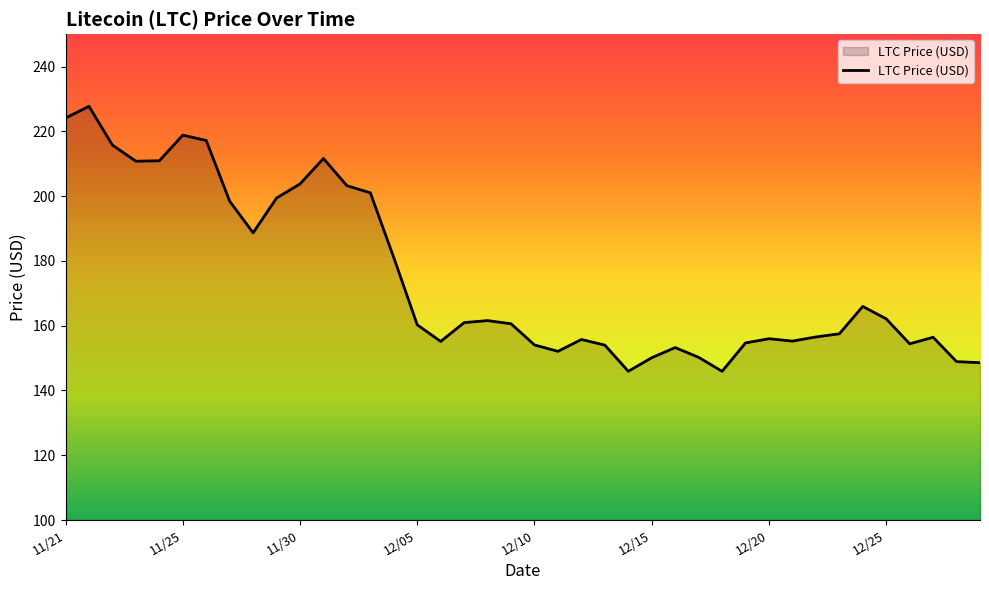

What is the smallest value displayed?

145.9